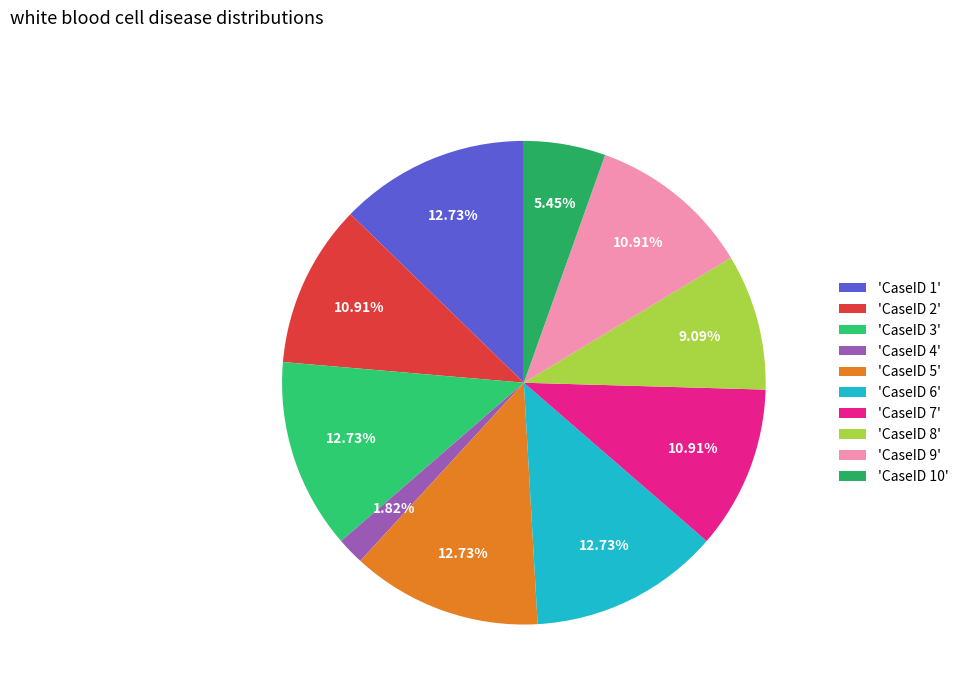

To the nearest percent, what is the average slice percentage?

10%